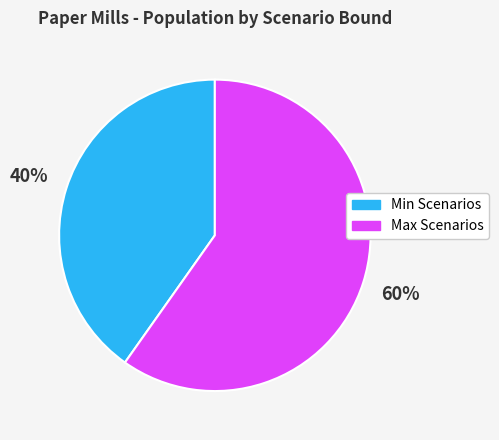

To the nearest percent, what is the average slice percentage?

50%